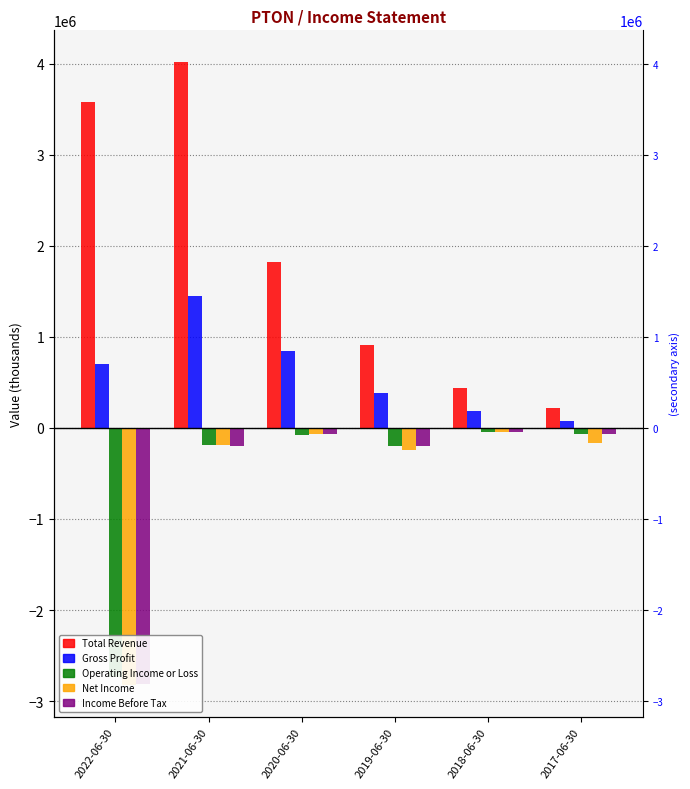

How many bars are there in each group?

5